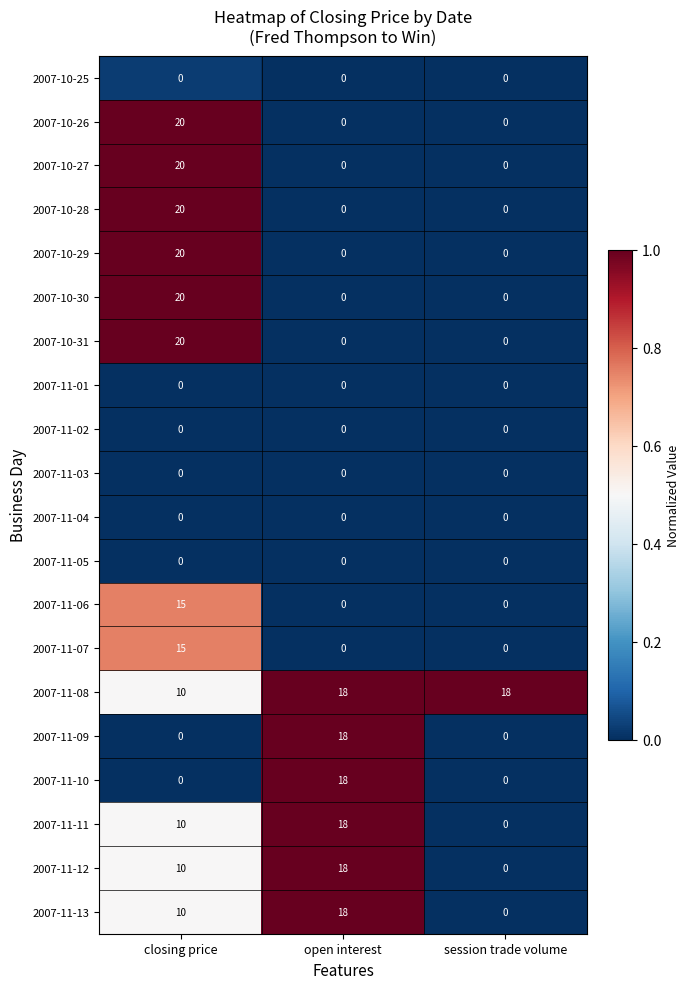

Rank the categories by 2007-11-13 value from lowest to highest.

session trade volume, closing price, open interest